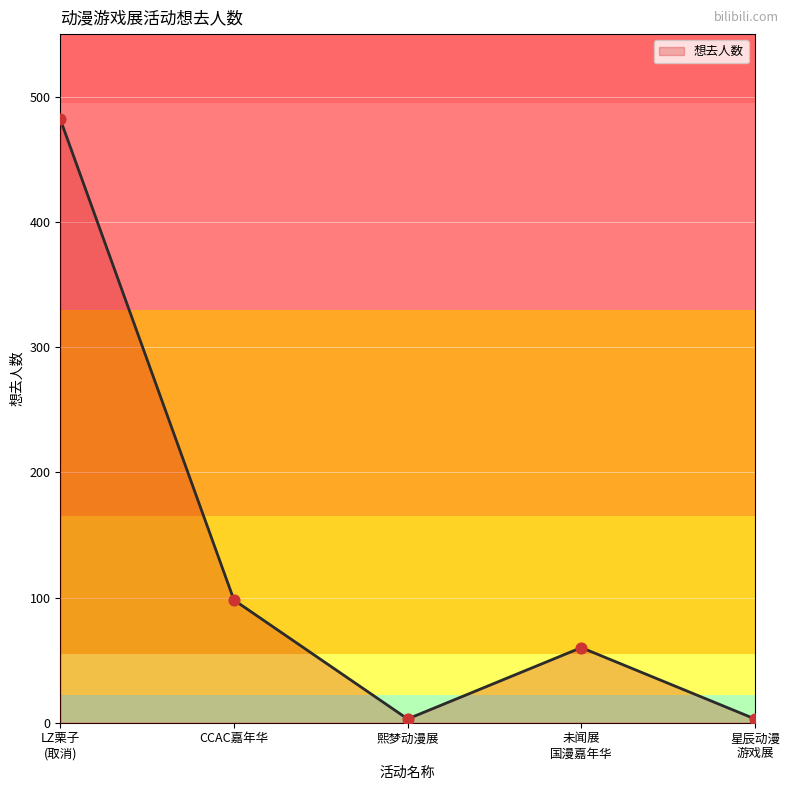

What is the maximum value shown in the chart?

482